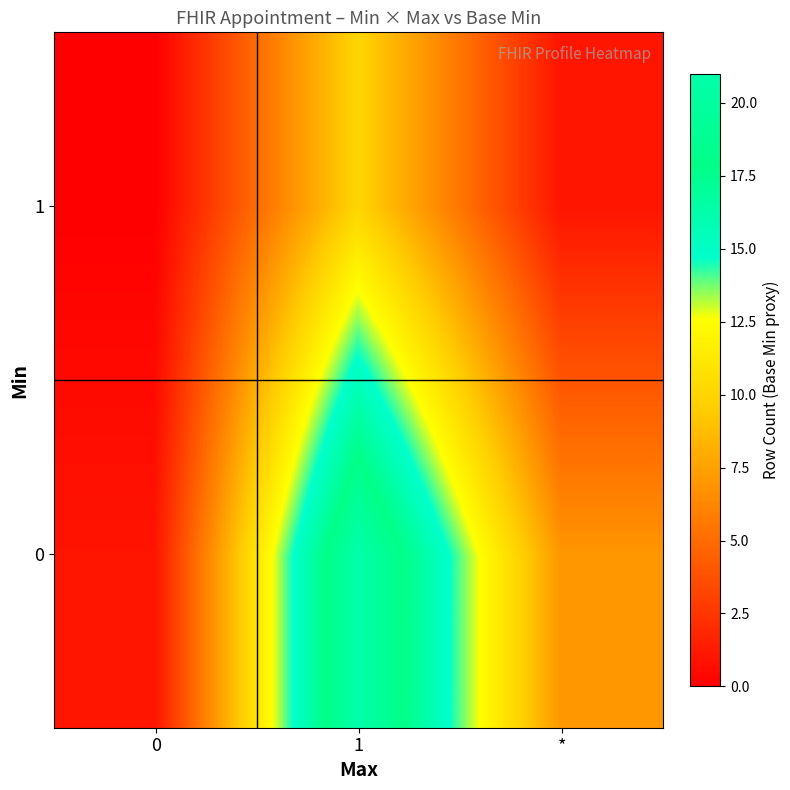

At how many categories does at least one series exceed 15?

1